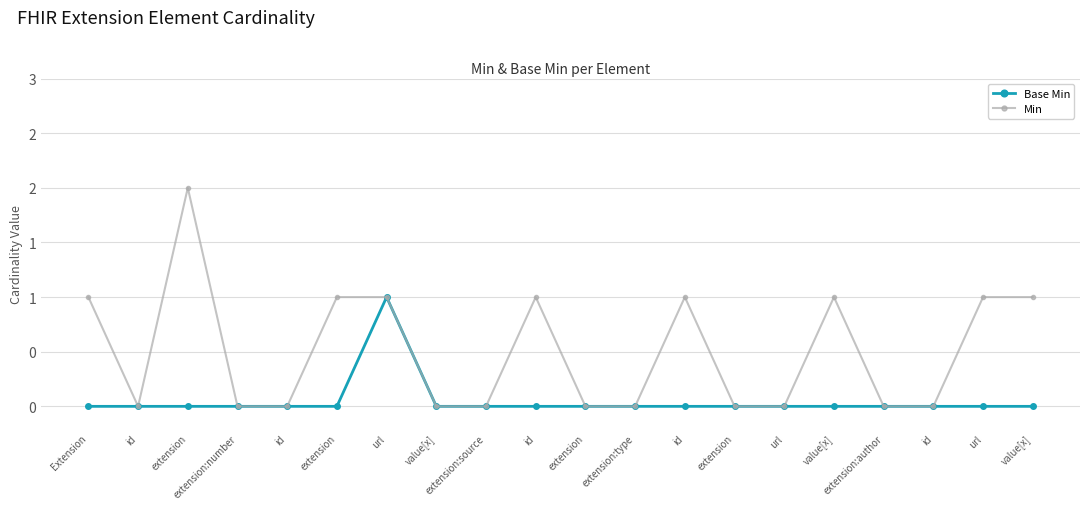

In Min, how many points are higher than both neighbors (excluding endpoints)?

4